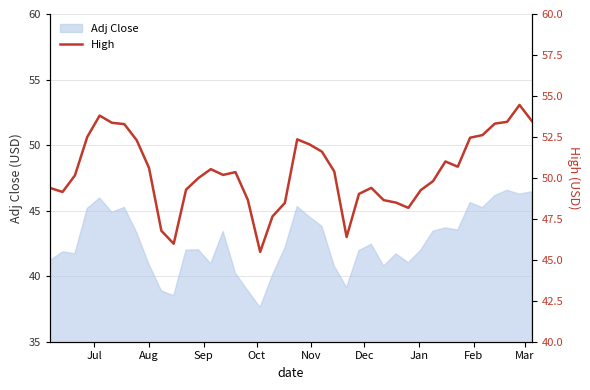

What is the maximum value for Adj Close?

46.6